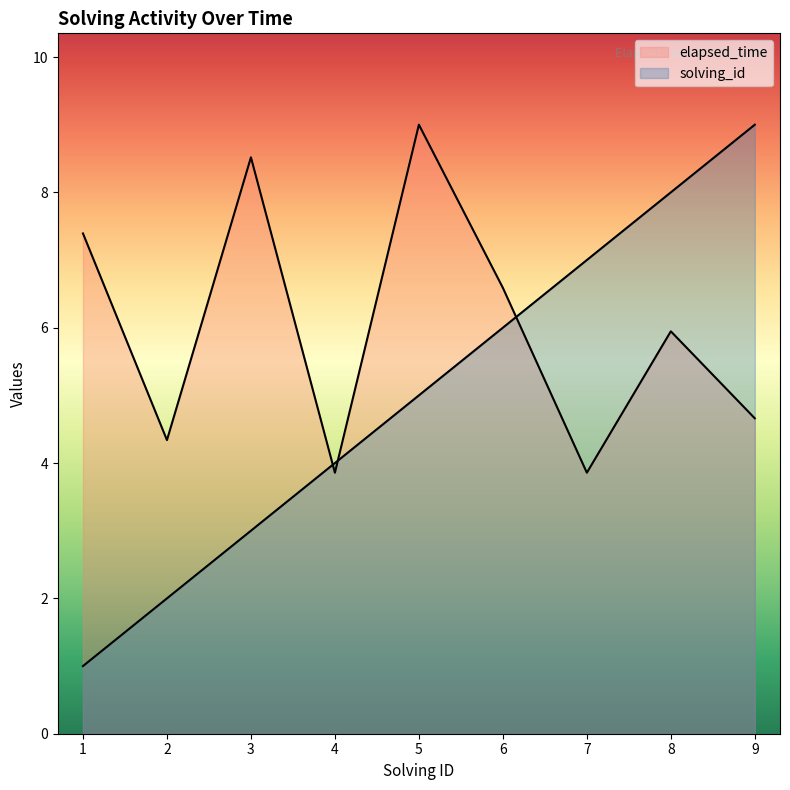

What are all the series names shown in the legend?

solving_id, elapsed_time